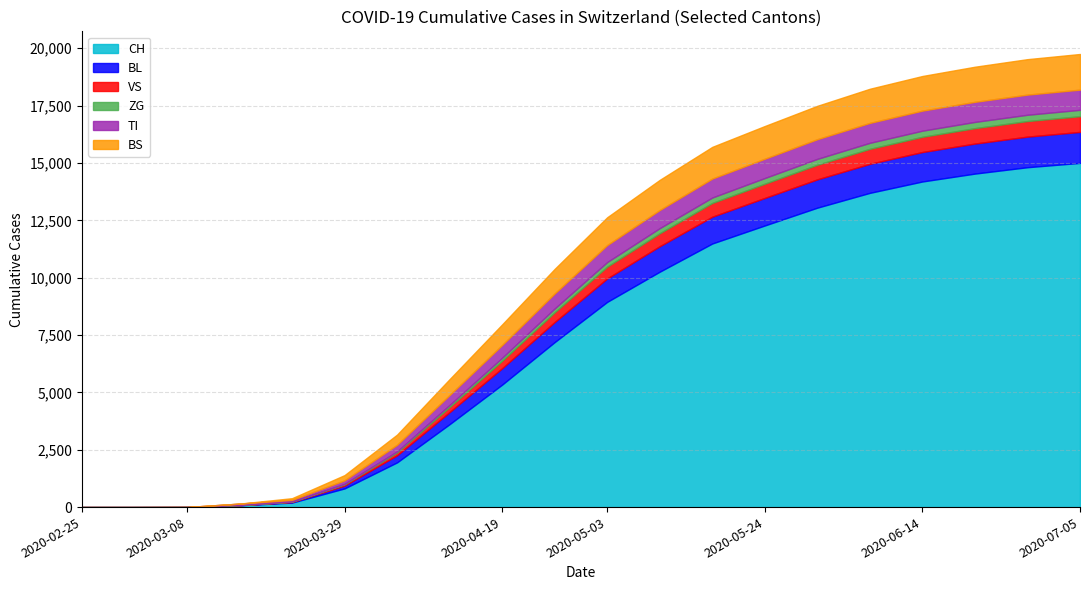

What is the difference between the highest and lowest values at 2020-06-07?

13435